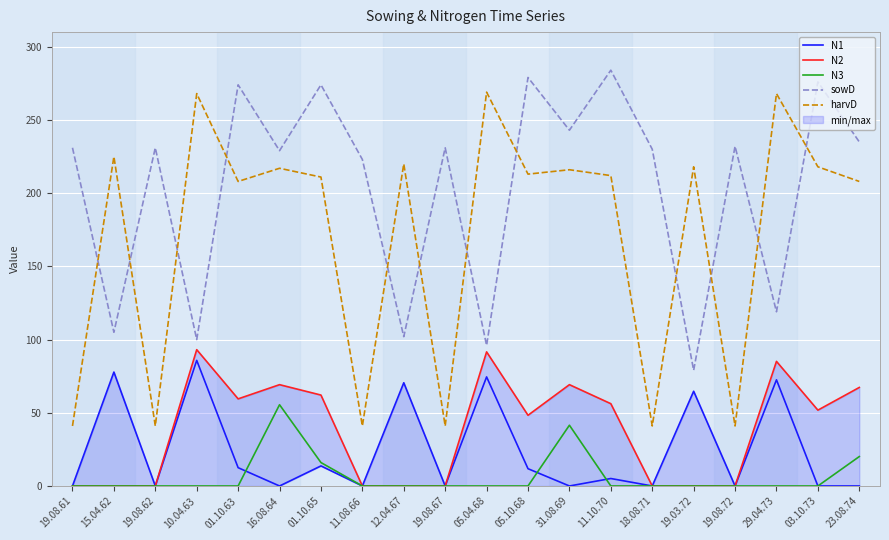

Between 05.10.68 and 19.08.72, which series saw the biggest shift?

harvD